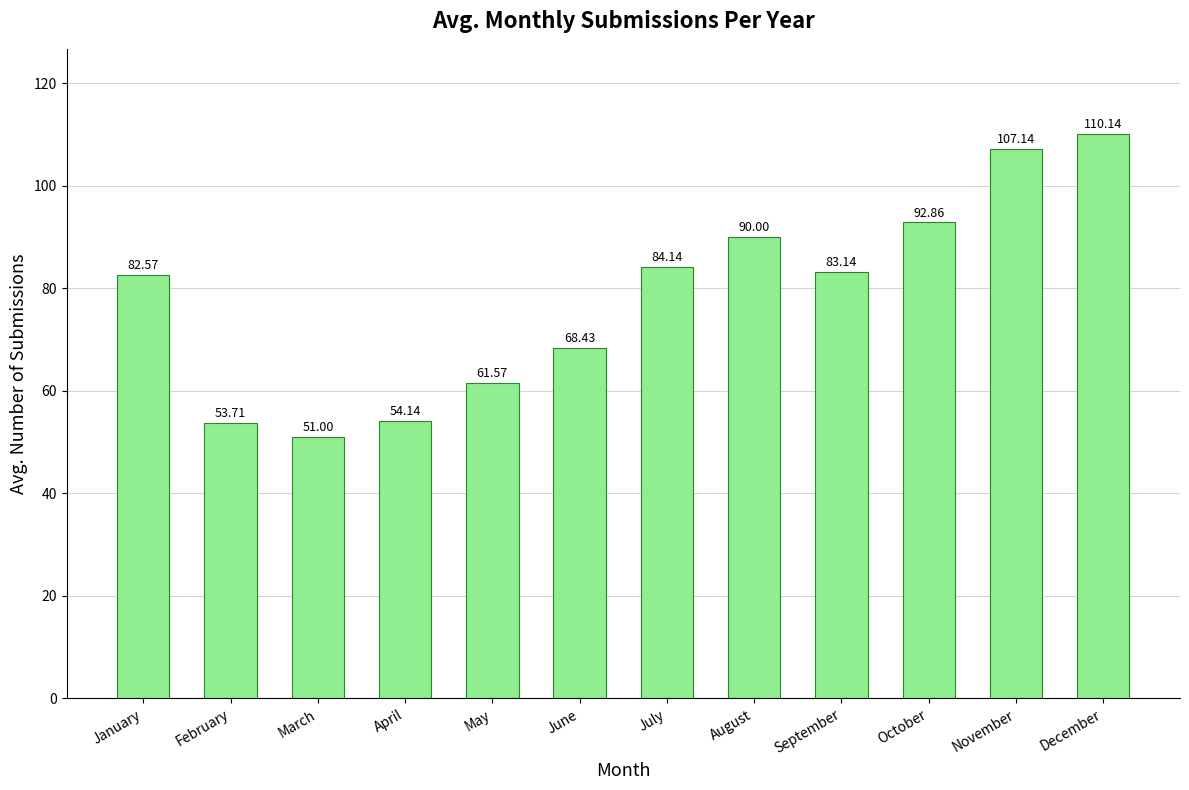

The chart shows a value of 84.1 at July. True or false?

True